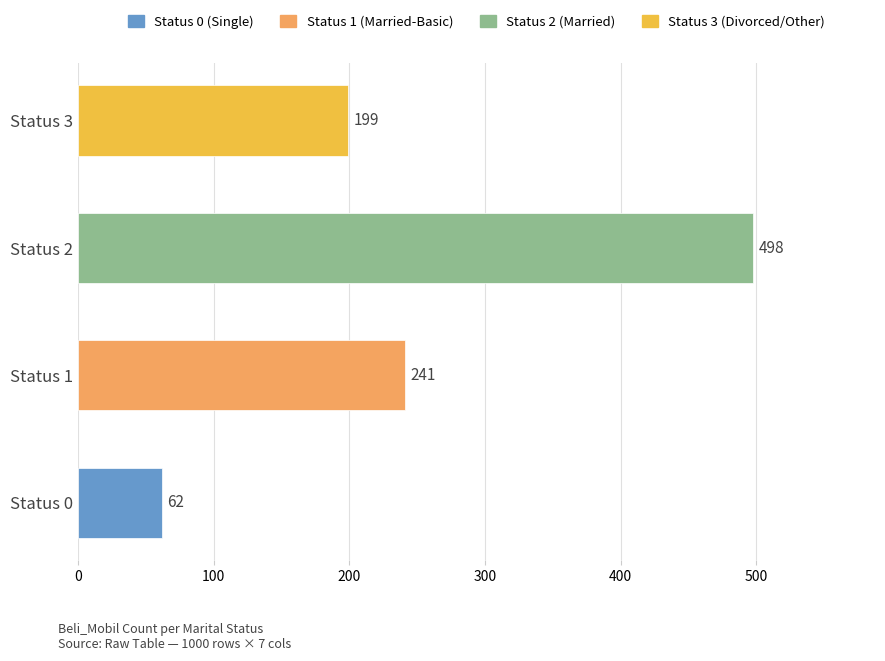

What is the greatest value displayed?

498